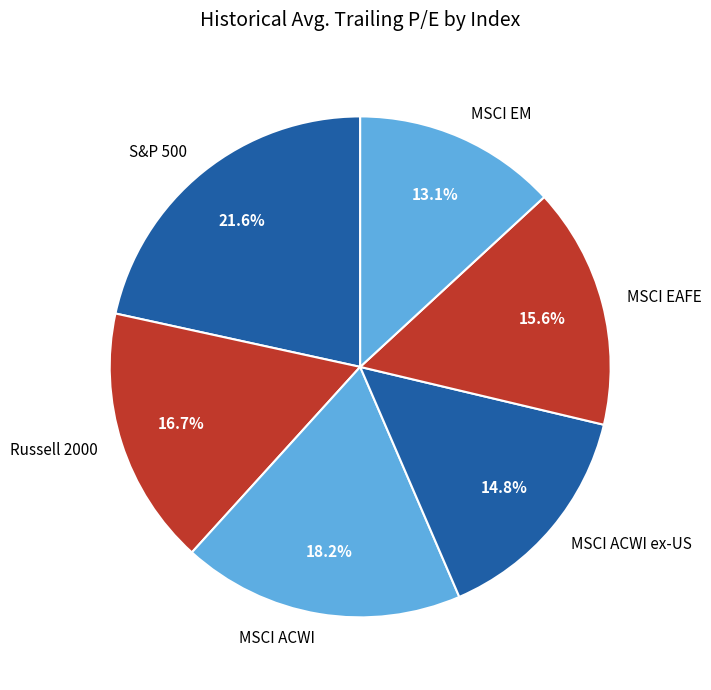

True or false: MSCI EAFE accounts for 16% of the total.

True